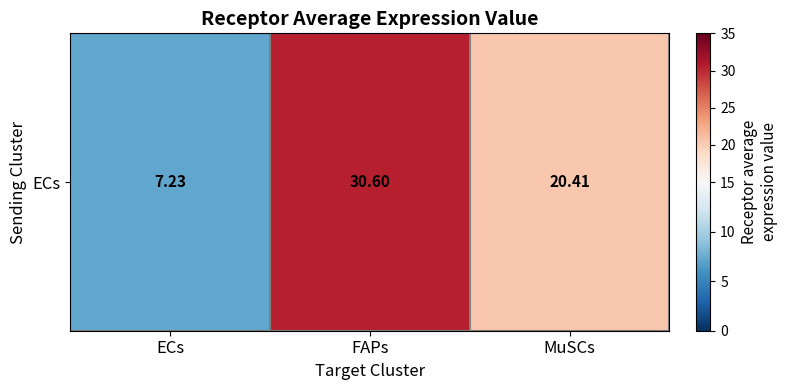

What is the average value?

19.4